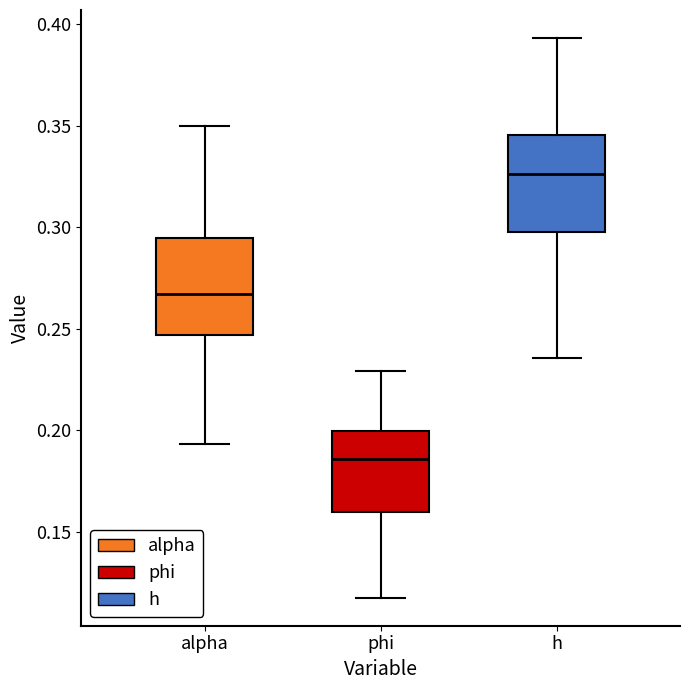

Reading left to right, read every box against the y-axis: the position of its median line, the range the box covers, and the ends of its whiskers. The values are not printed on the chart, so give them approximately, as read against the axis.

alpha: median 0.265, box 0.245 to 0.295, whiskers 0.195 to 0.350
phi: median 0.185, box 0.160 to 0.200, whiskers 0.120 to 0.230
h: median 0.325, box 0.300 to 0.345, whiskers 0.235 to 0.395